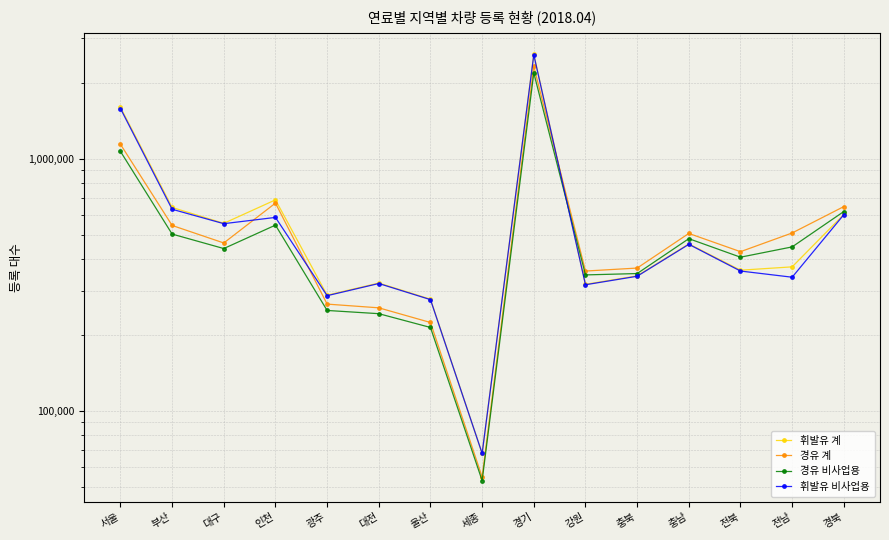

What is the minimum value for 휘발유 비사업용?

67805